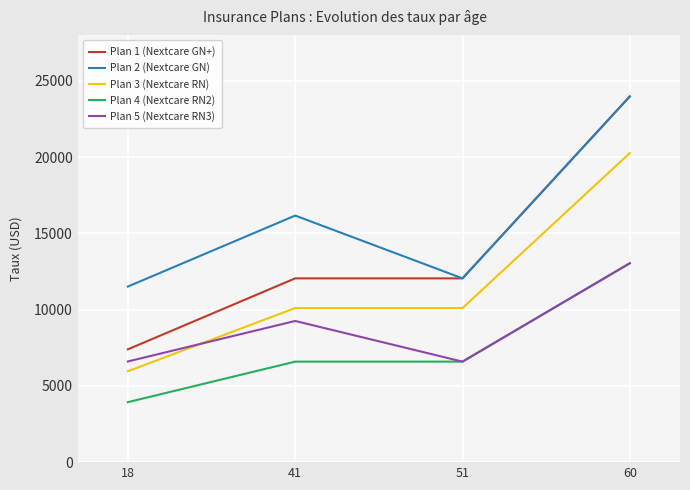

True or false: Plan 4 (Nextcare RN2) and Plan 2 (Nextcare GN) cross at least once.

False